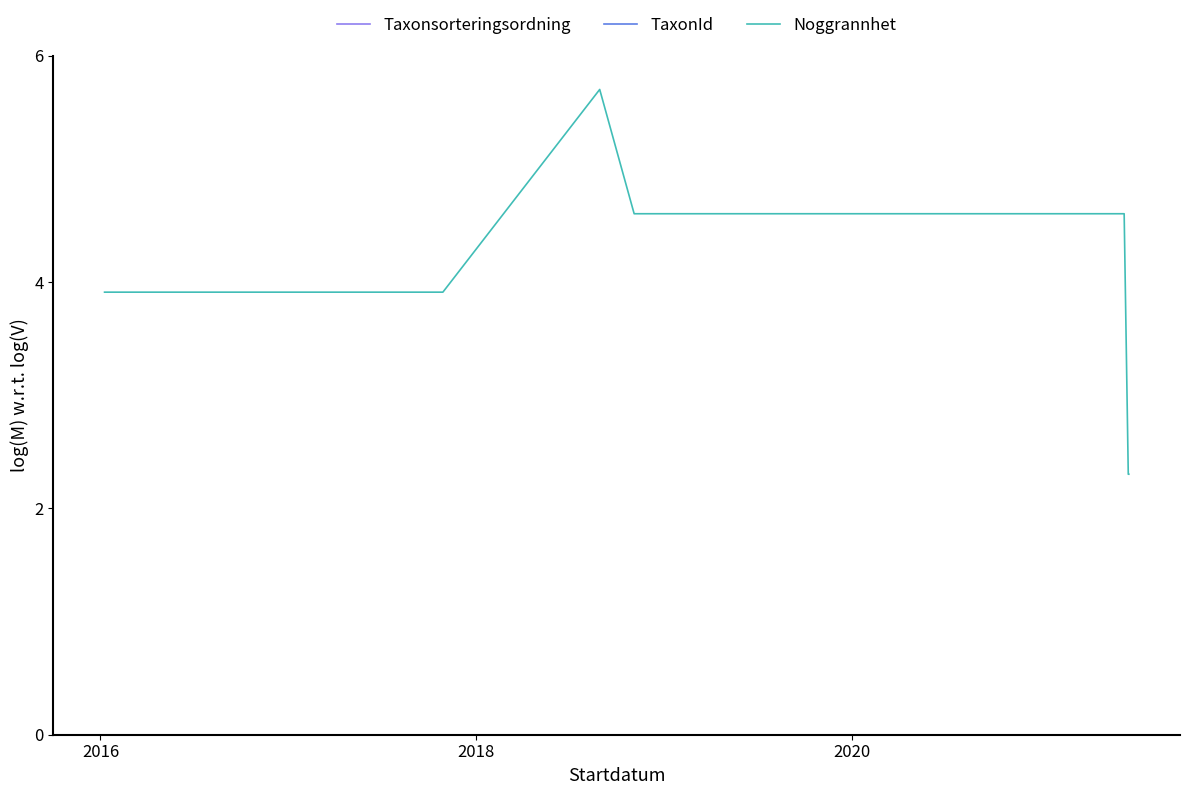

How many distinct data groups are displayed?

3